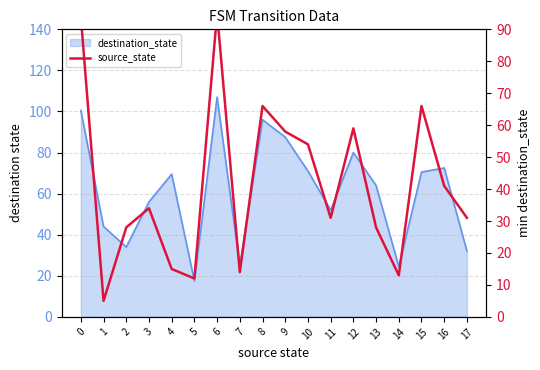

Reading left to right, list all the values displayed in this chart.

94	5	28	34	15	12	95	14	66	58	54	31	59	28	13	66	41	31